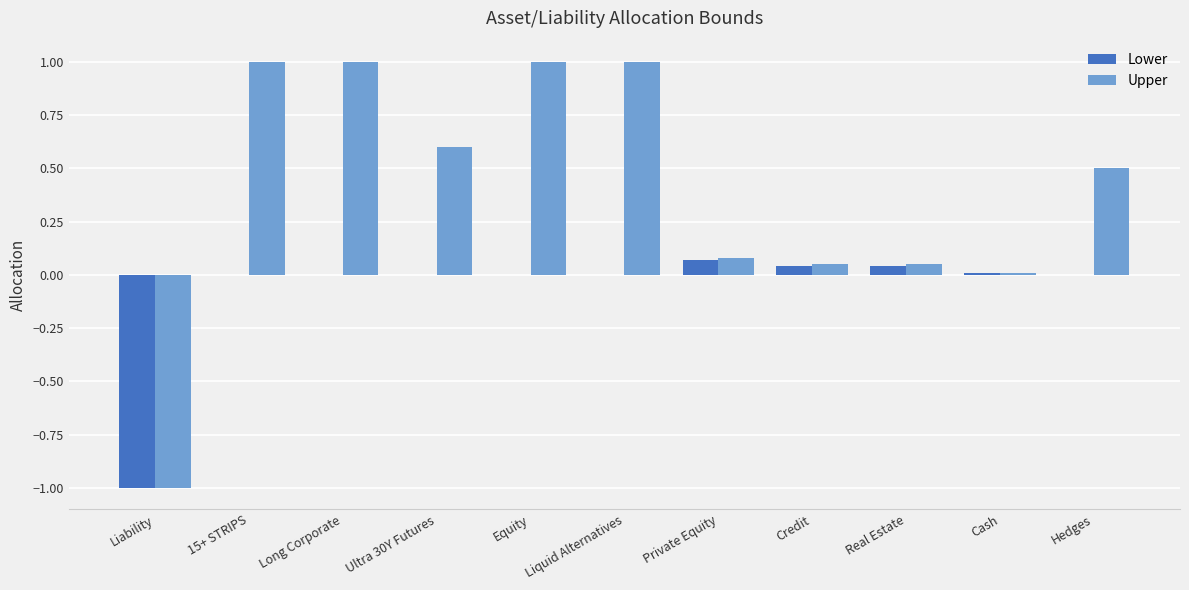

The Upper series shows 1.4 at 15+ STRIPS. True or false?

False